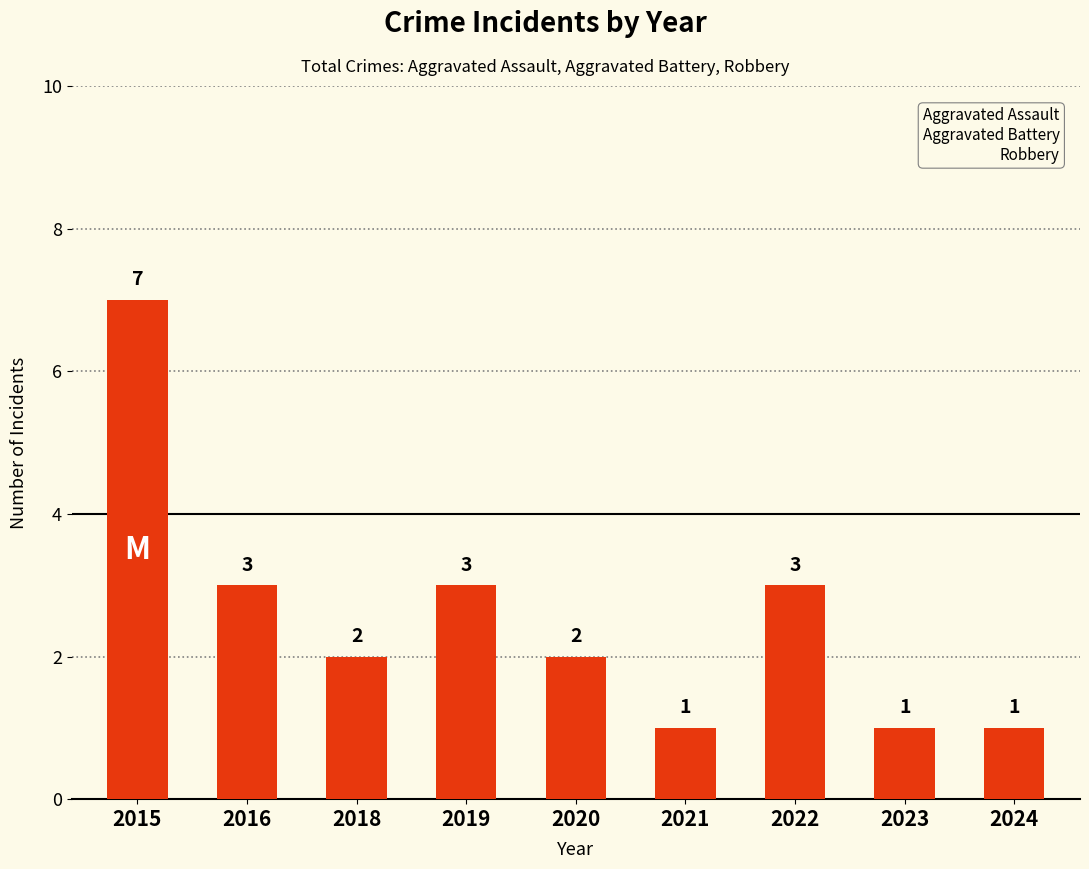

What is the difference between the second highest and second lowest values?

2